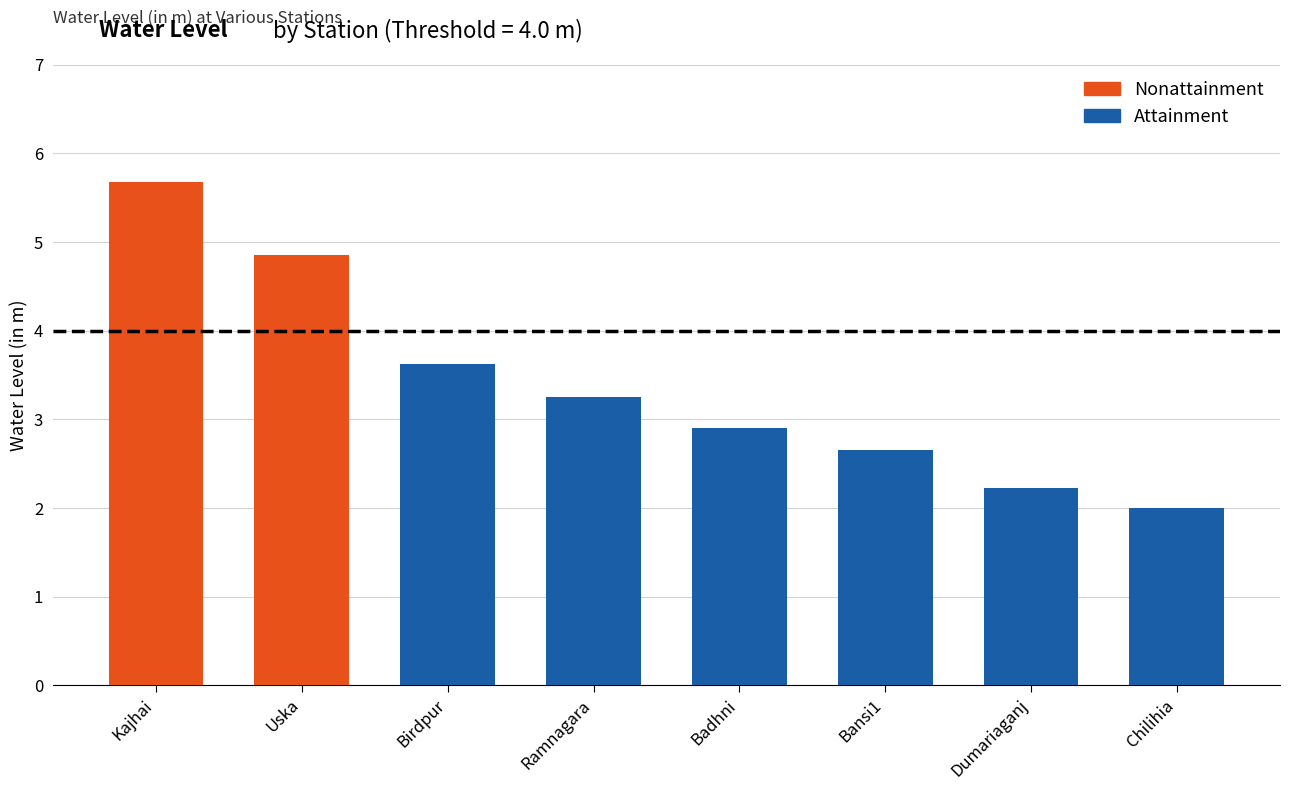

True or false: the data shows 4.8 at Uska.

True